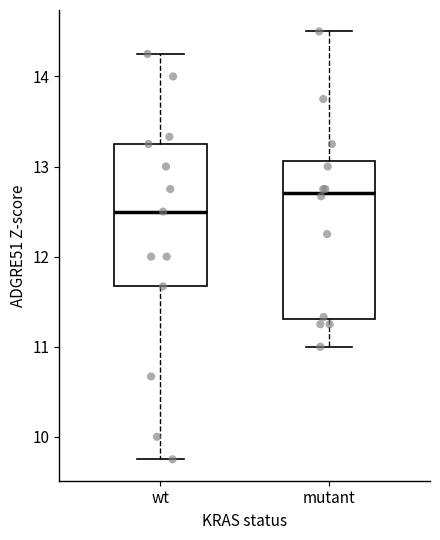

Reading left to right, transcribe this box plot: for each box, give where its median line is, the range the box spans, and where its two whiskers end, as read against the y-axis. The values are not printed on the chart, so give them approximately, as read against the axis.

wt: median 12.5, box 11.7 to 13.3, whiskers 9.8 to 14.3
mutant: median 12.7, box 11.3 to 13.1, whiskers 11.0 to 14.5